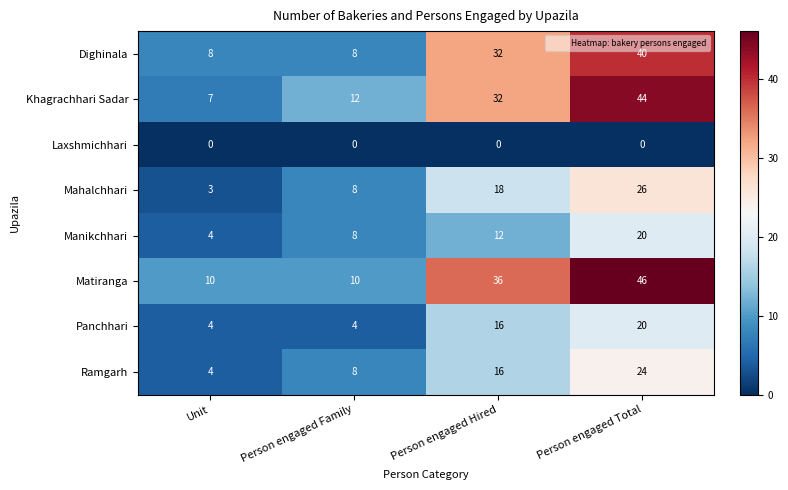

What is the difference between the Panchhari values at Person engaged Total and Person engaged Hired?

4